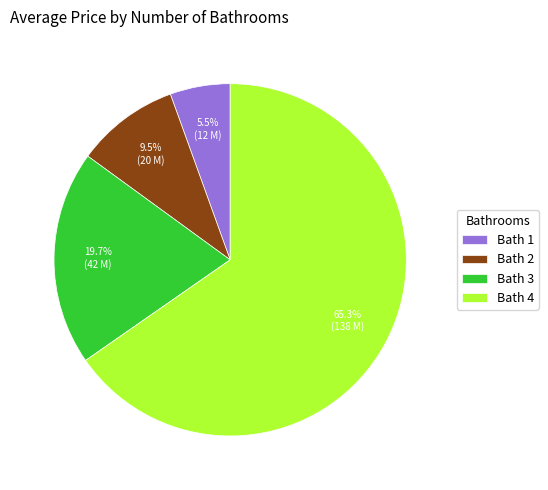

Approximately how many times larger is the value at Bath 2 compared to Bath 3?

0.5